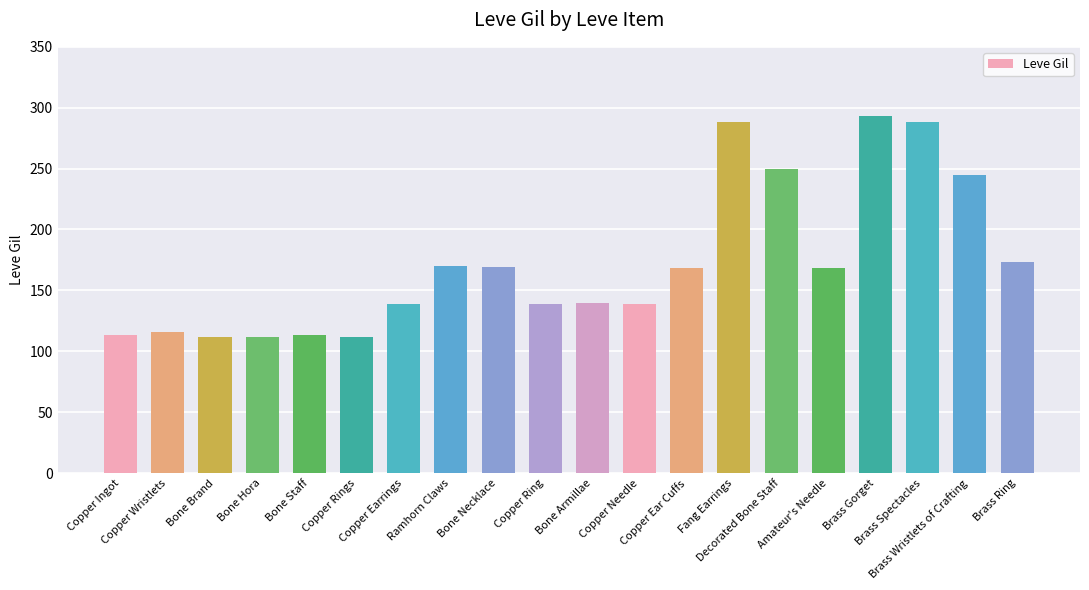

What is the value of the 8th bar from the left?

170